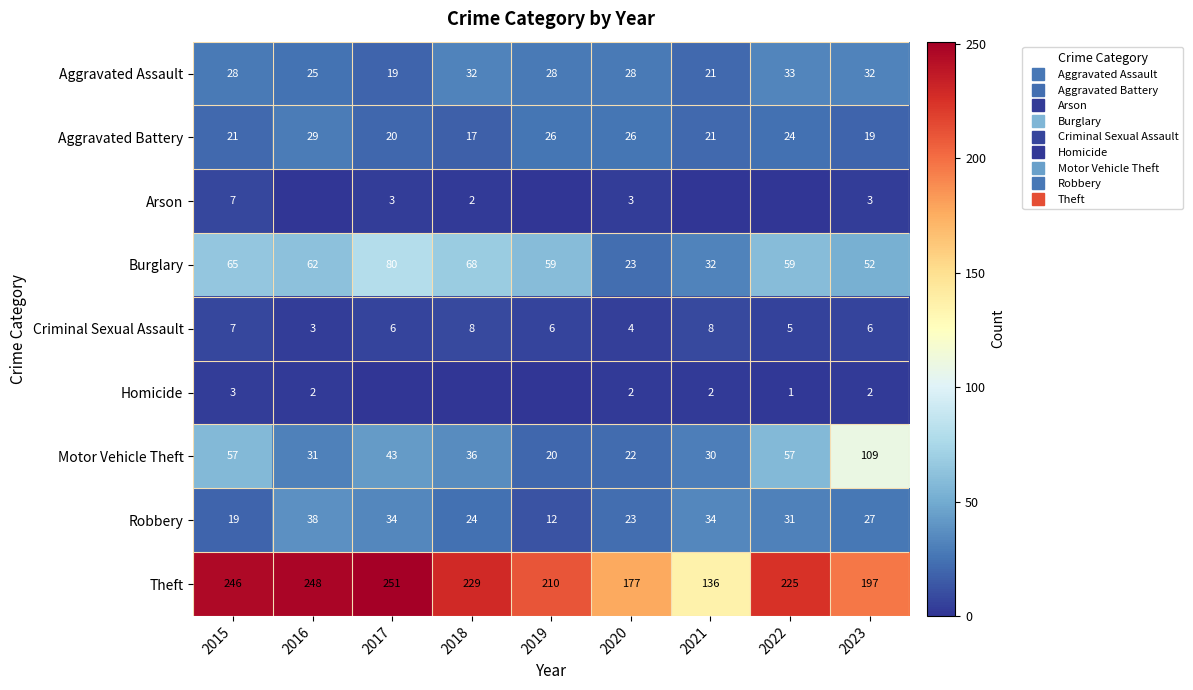

Which series has the largest total across all categories?

Theft